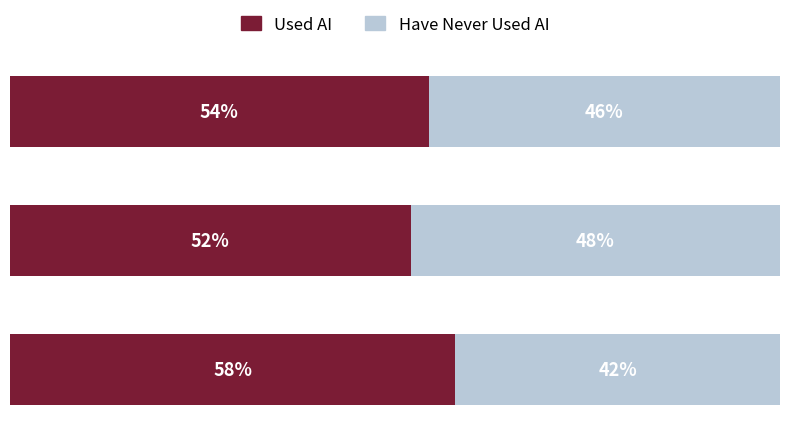

What are all the series names shown in the legend?

Used AI, Have Never Used AI